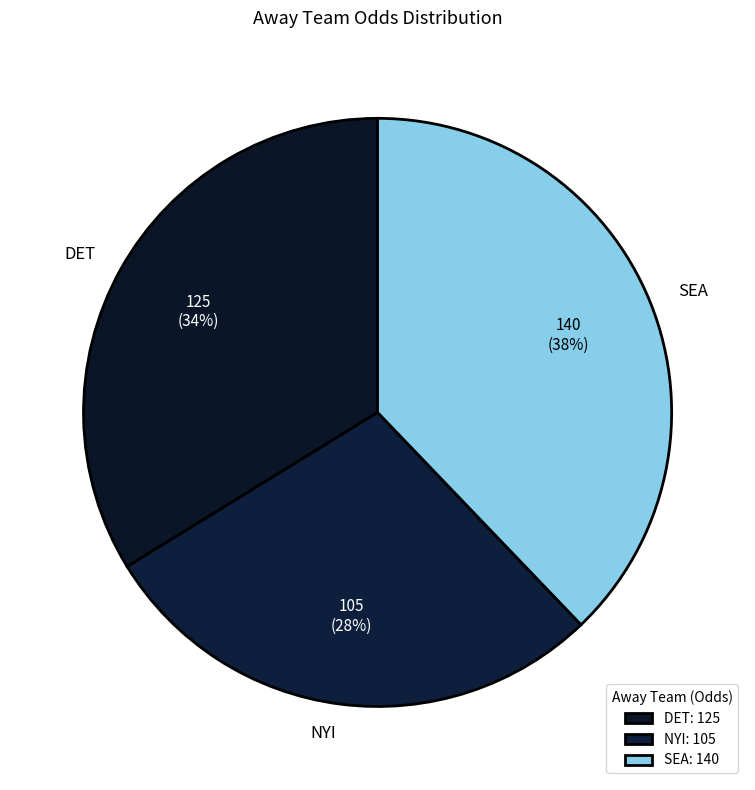

Does any single category account for the majority?

No